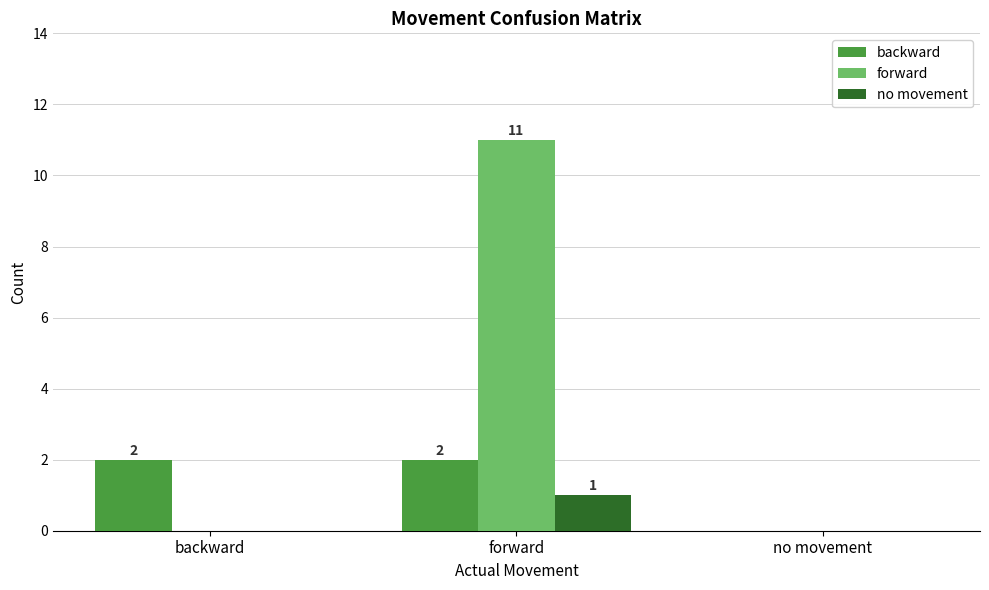

Which series changed the most between backward and no movement?

backward